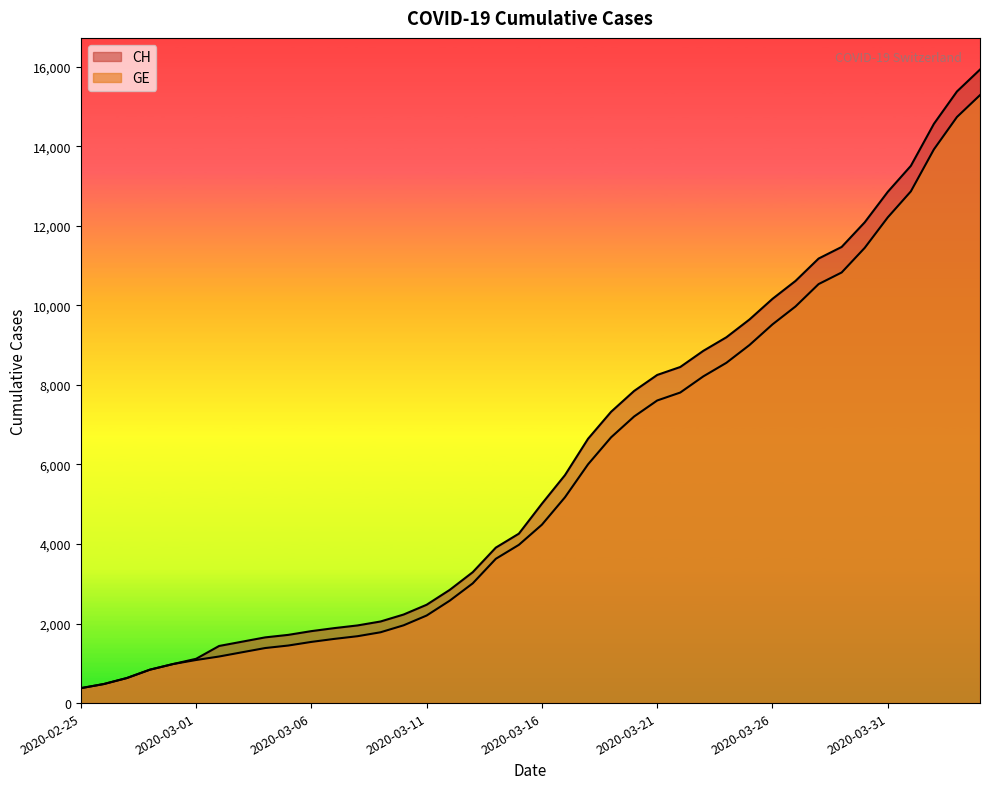

At which label is GE closest to 7829?

2020-03-22